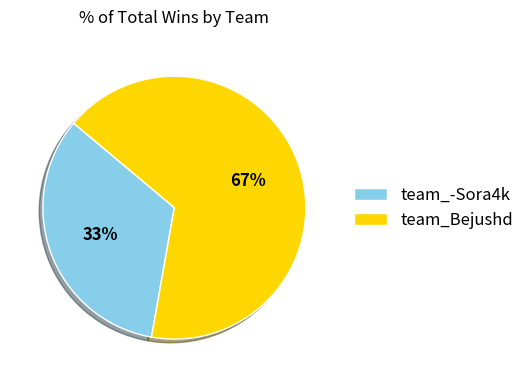

To the nearest percent, what is the combined percentage of team_-Sora4k and team_Bejushd?

100%